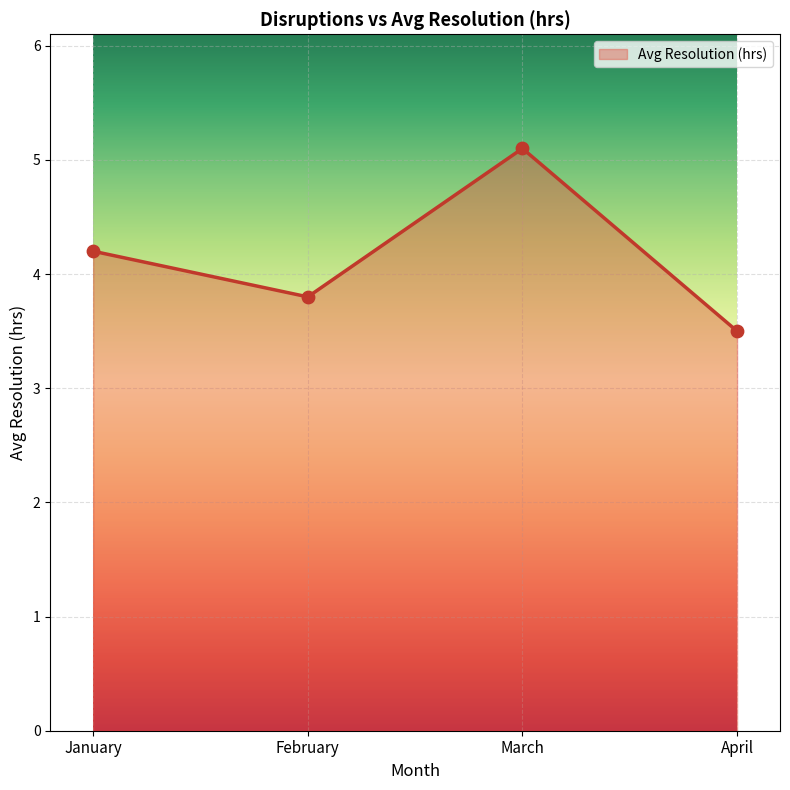

What is the ratio of the value at January to the value at April?

1.2